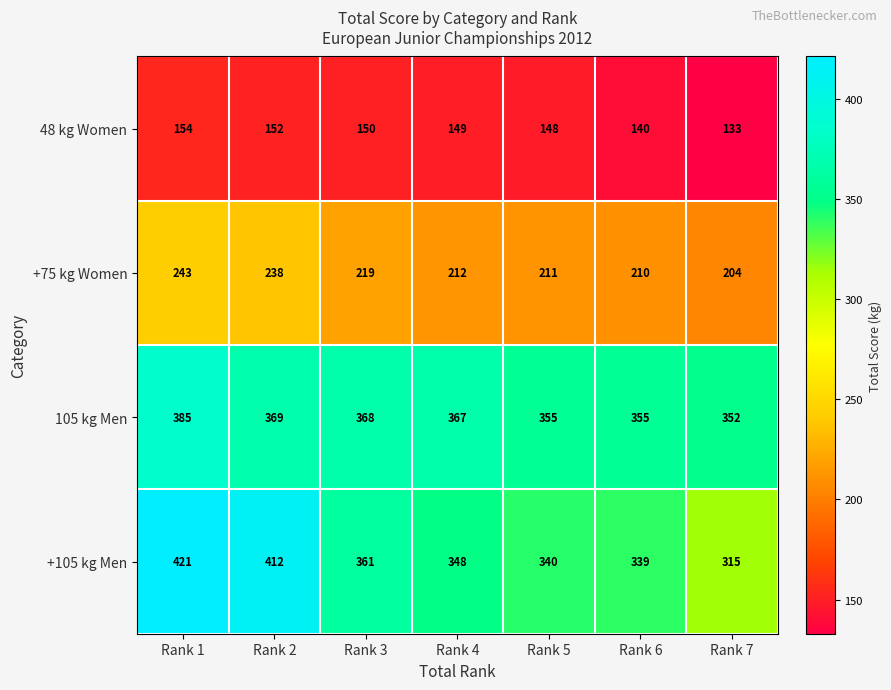

True or false: 105 kg Men has a value of 482 at Rank 2.

False